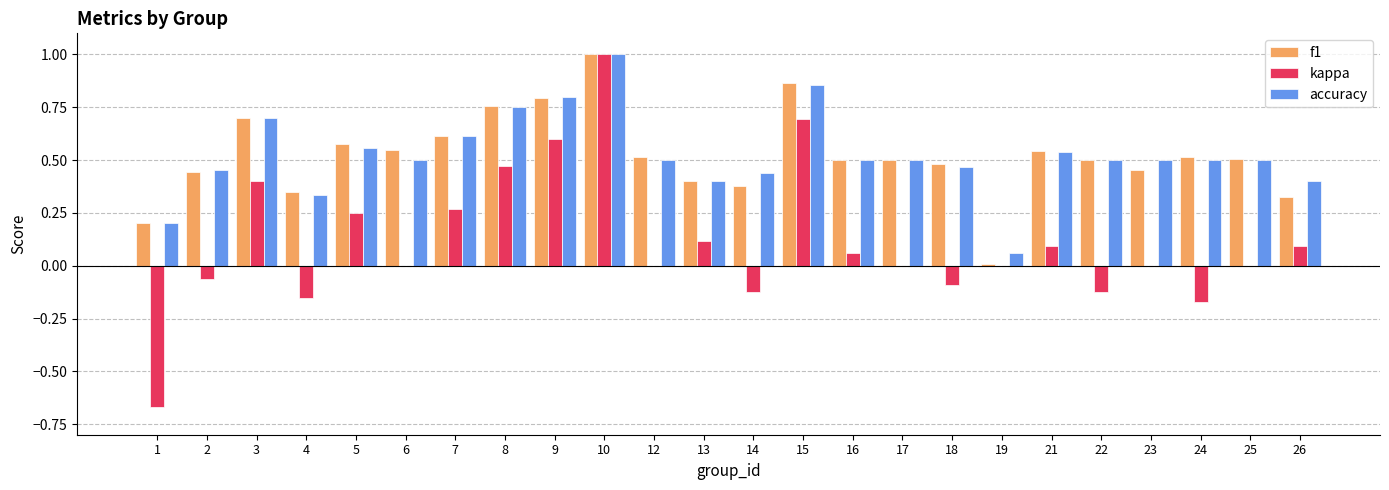

At which category does the chart reach its peak across all series?

10